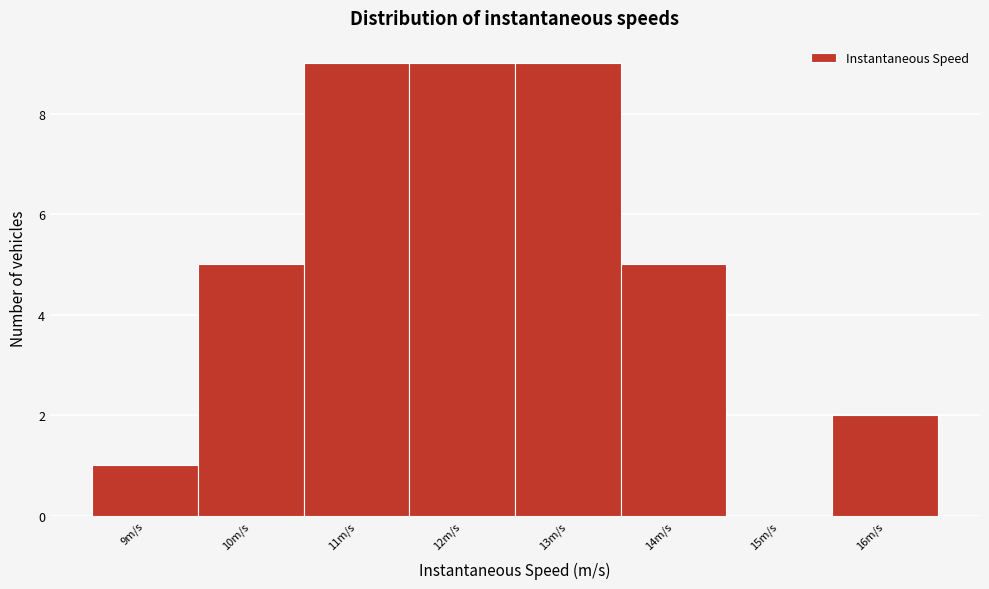

Reading left to right, extract all data points from this chart.

9m/s=1	10m/s=5	11m/s=9	12m/s=9	13m/s=9	14m/s=5	15m/s=0	16m/s=2